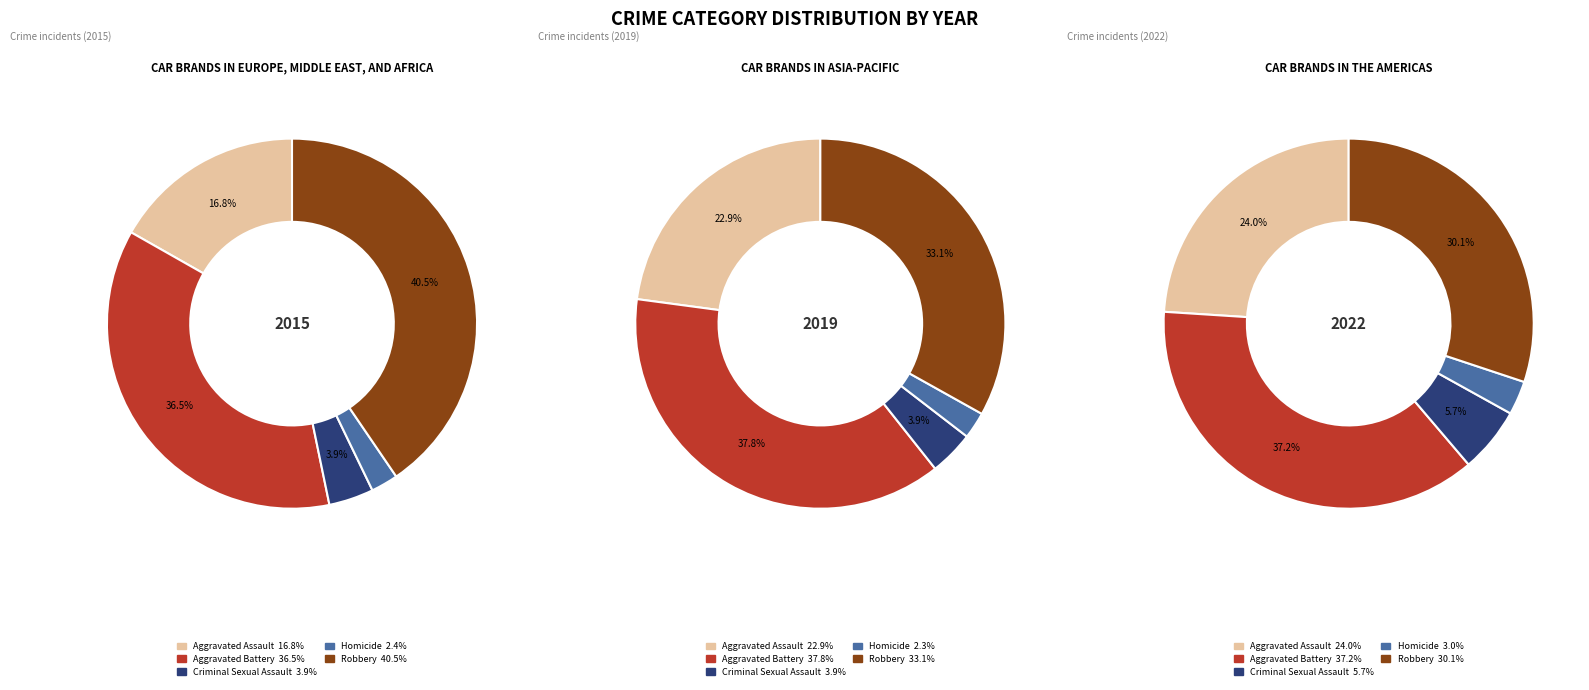

Which has a higher value, Aggravated Battery or Robbery?

Robbery